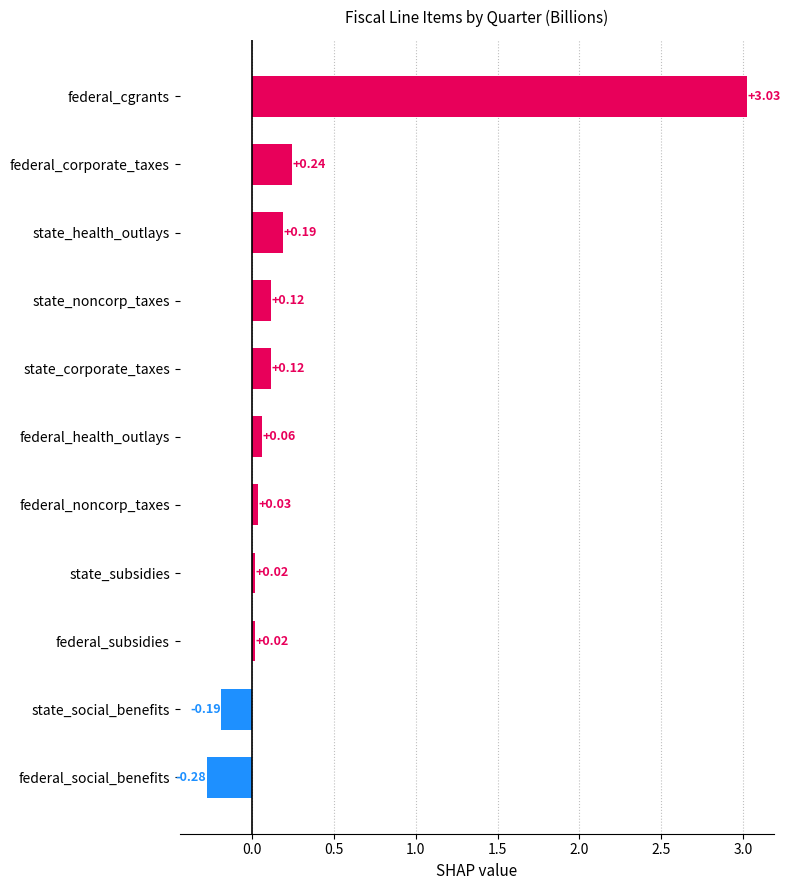

What is the sum of all values?

3.4